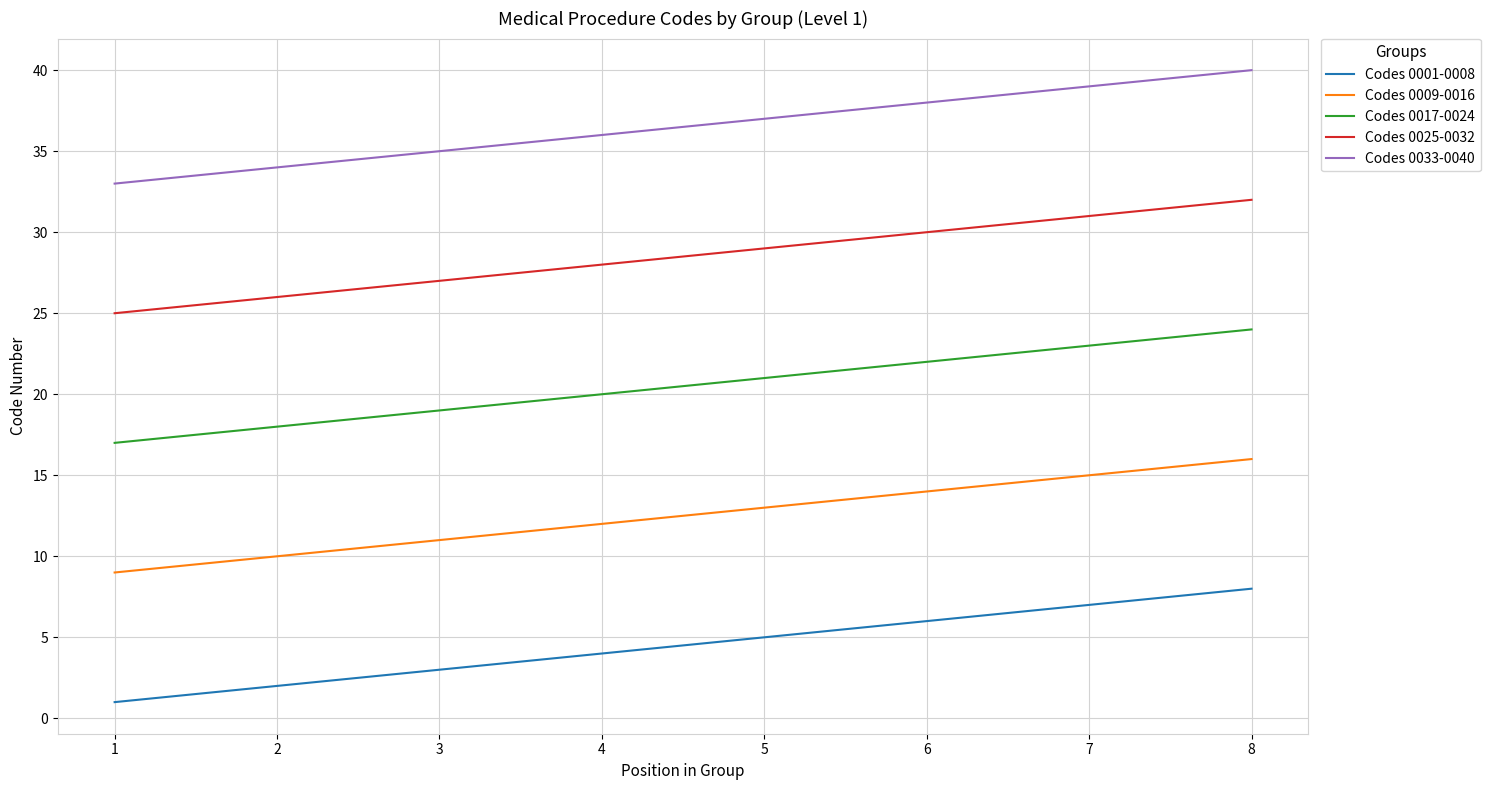

Reading right to left, list all the values displayed in this chart.

Codes 0001-0008: 8	7	6	5	4	3	2	1
Codes 0009-0016: 16	15	14	13	12	11	10	9
Codes 0017-0024: 24	23	22	21	20	19	18	17
Codes 0025-0032: 32	31	30	29	28	27	26	25
Codes 0033-0040: 40	39	38	37	36	35	34	33